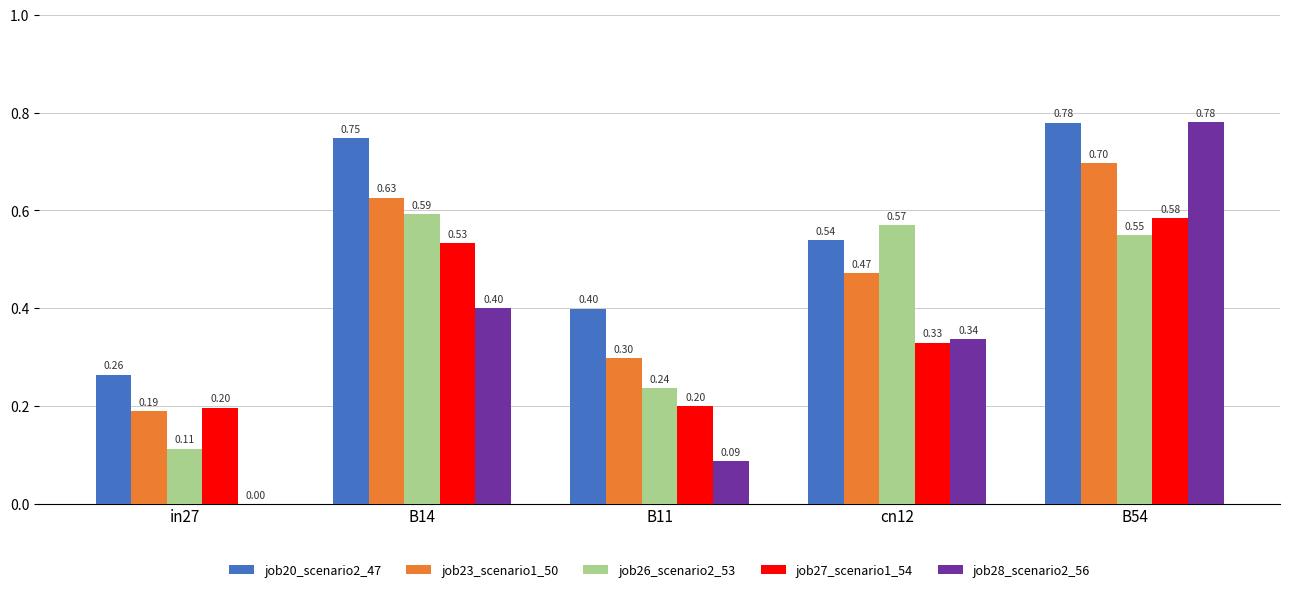

What is the total value across all series at B11?

1.2